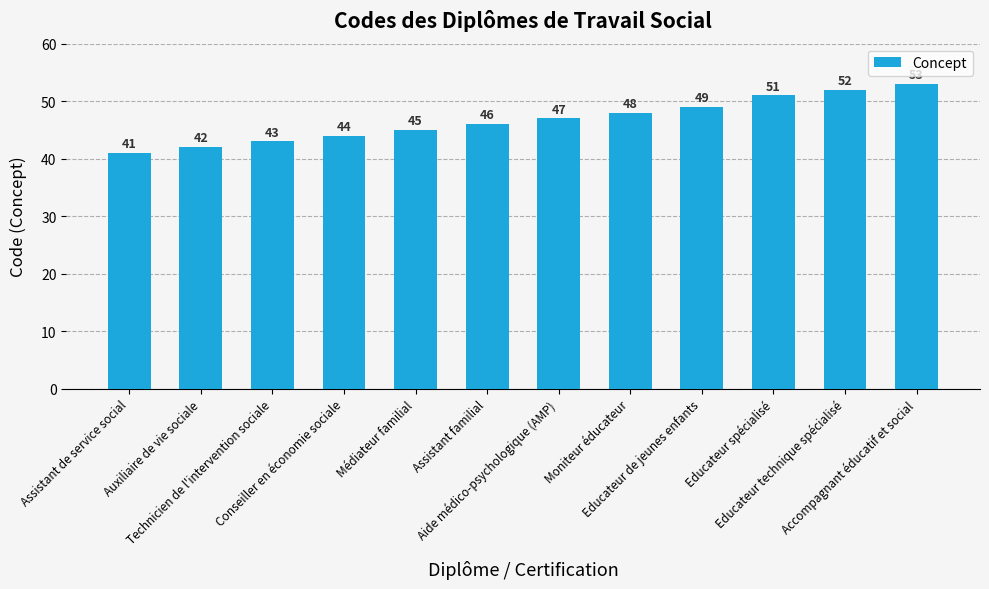

Between Conseiller en économie sociale and Moniteur éducateur, which is larger?

Moniteur éducateur